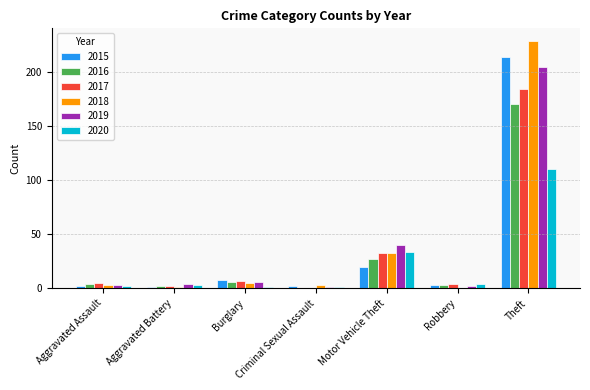

Where does the 2015 series first go above 3?

Burglary